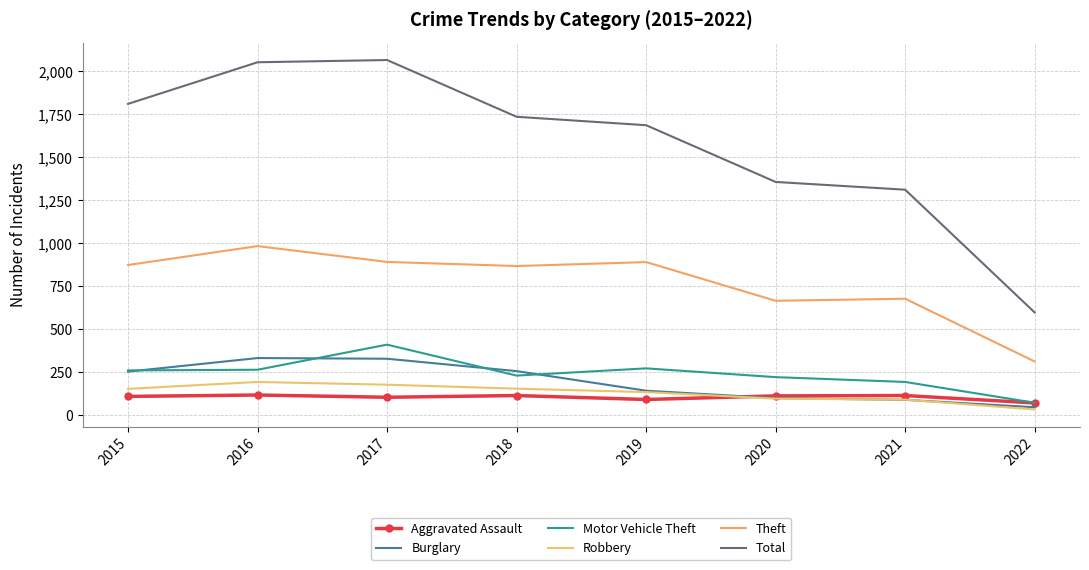

At which label is Robbery closest to 114?

2020